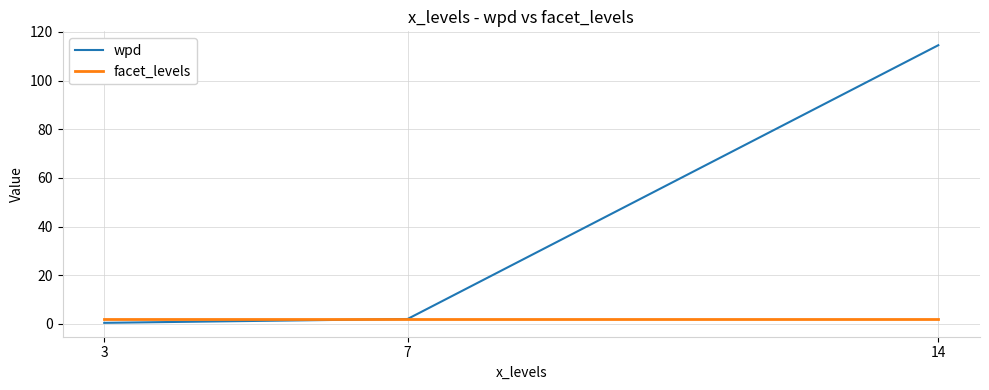

At how many categories does at least one series exceed 3?

1